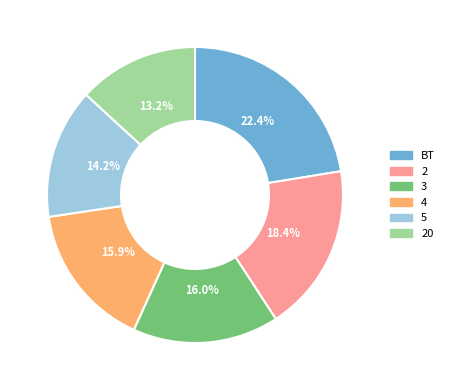

Which slice is the smallest?

20